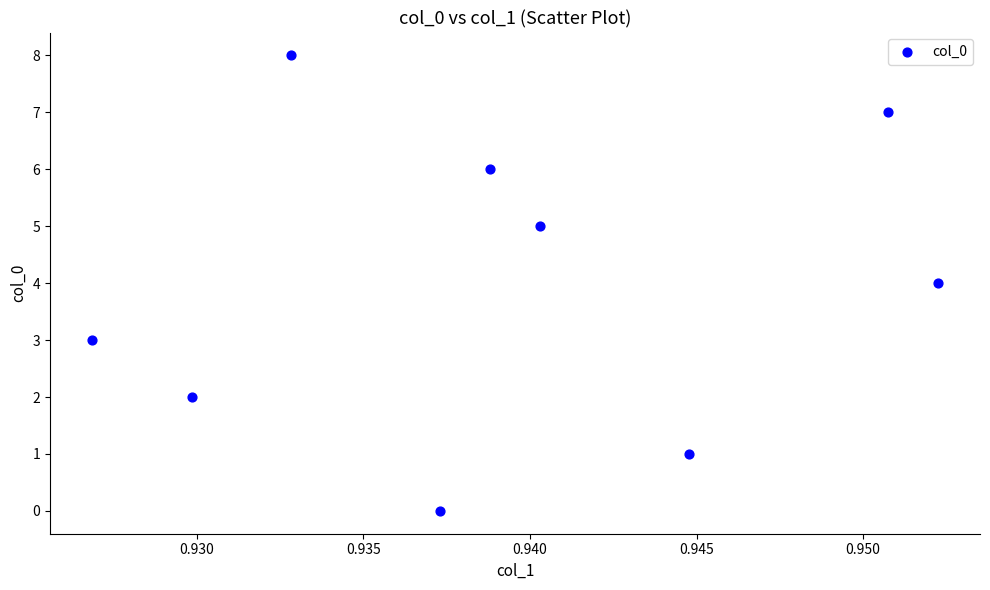

What is the average Y value?

4